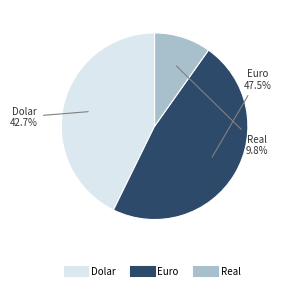

Does Real account for over 50% of the chart?

No